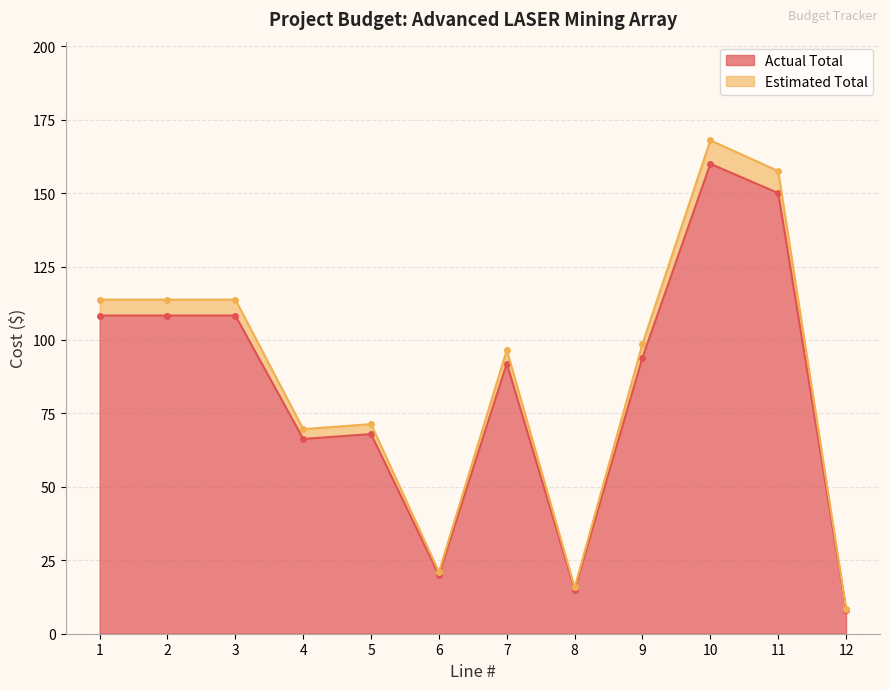

How many interior local peaks does the Estimated Total series have?

3